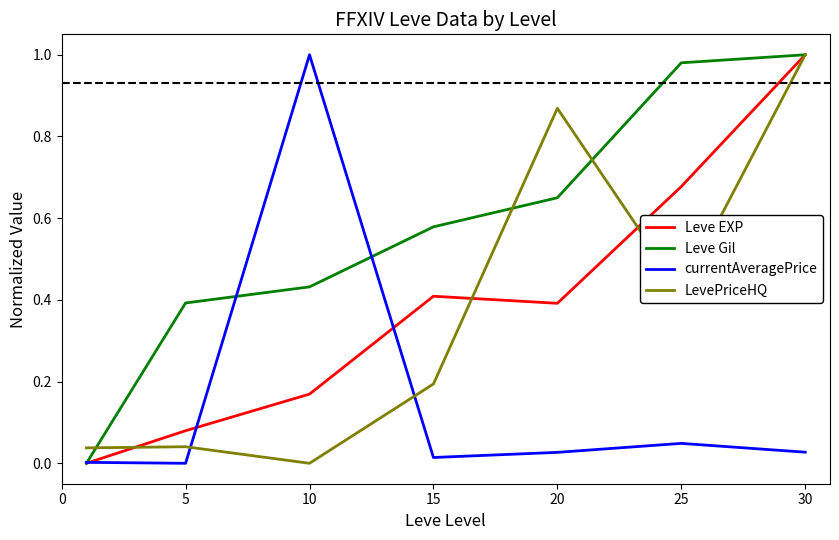

Which series has the largest total across all categories?

Leve Gil